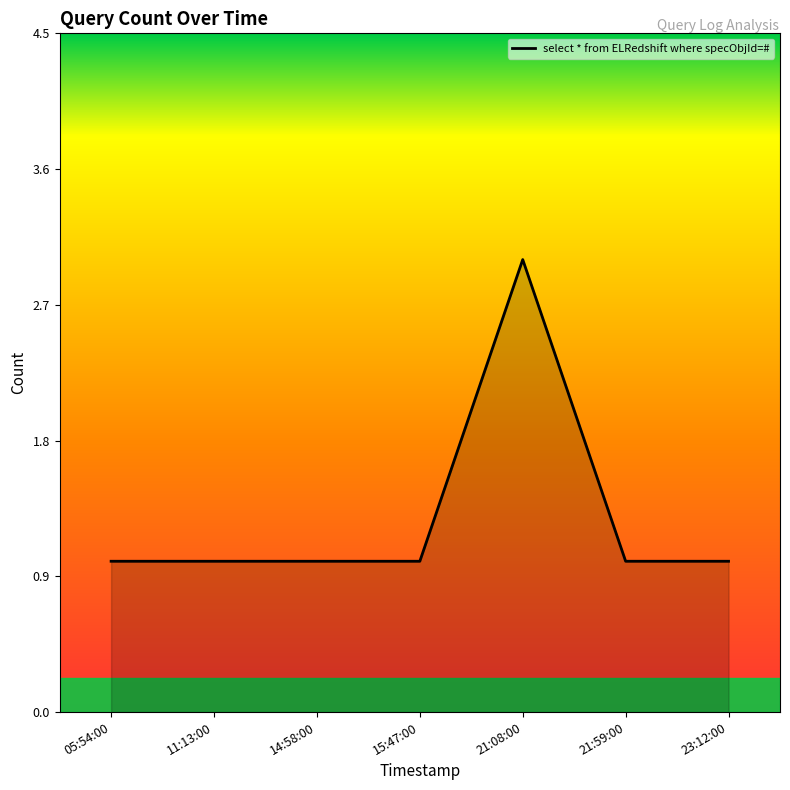

How many values are between 1 and 2?

6